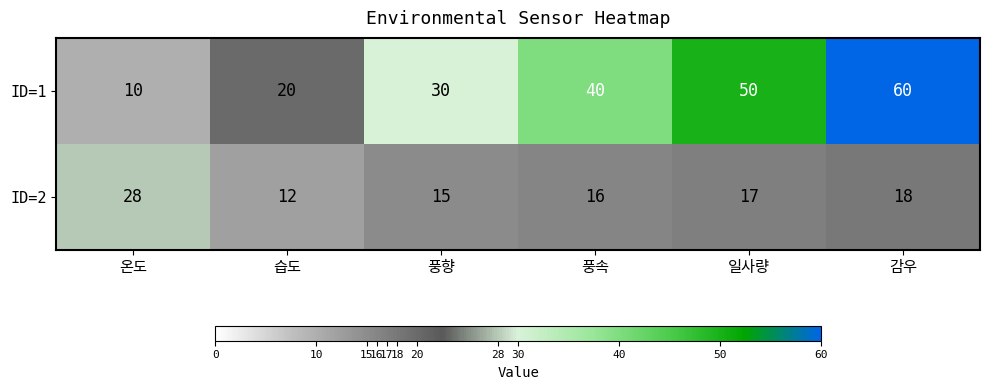

Reading left to right, extract all data points from this chart.

ID=1: 10	20	30	40	50	60
ID=2: 28	12	15	16	17	18